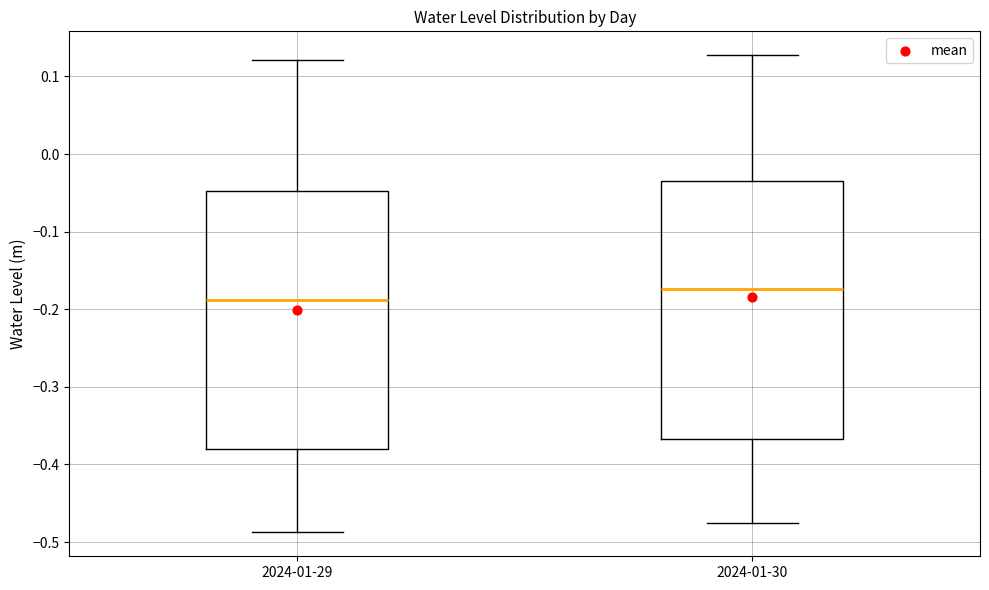

Reading left to right, transcribe this box plot: for each box, give where its median line is, the range the box spans, and where its two whiskers end, as read against the y-axis. The values are not printed on the chart, so give them approximately, as read against the axis.

2024-01-29: median -0.19, box -0.38 to -0.05, whiskers -0.49 to 0.12
2024-01-30: median -0.17, box -0.37 to -0.03, whiskers -0.48 to 0.13